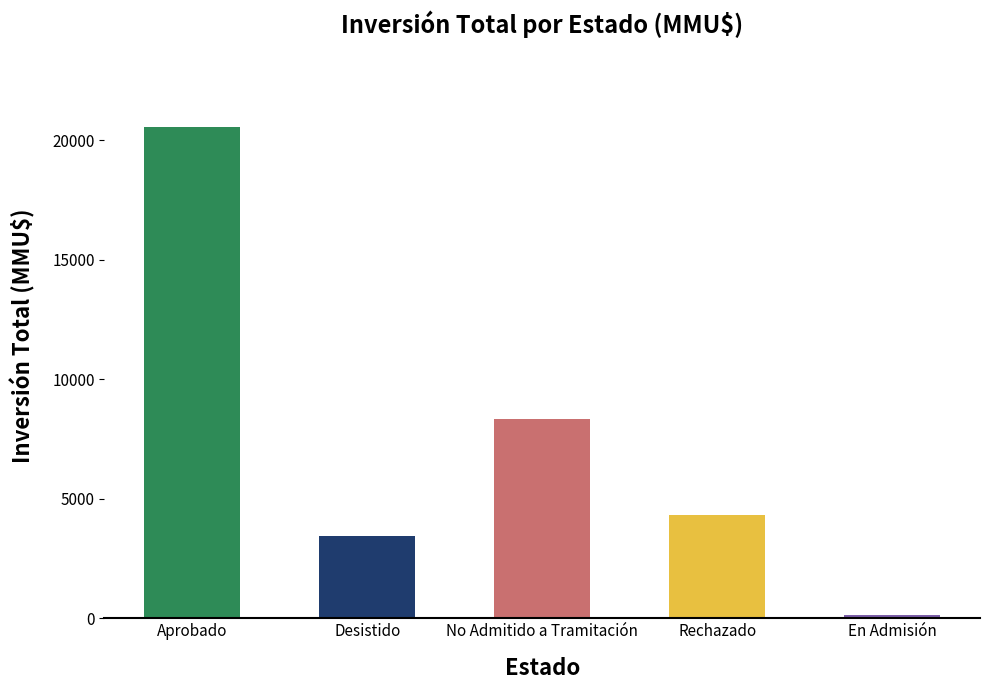

What is the greatest value displayed?

20540